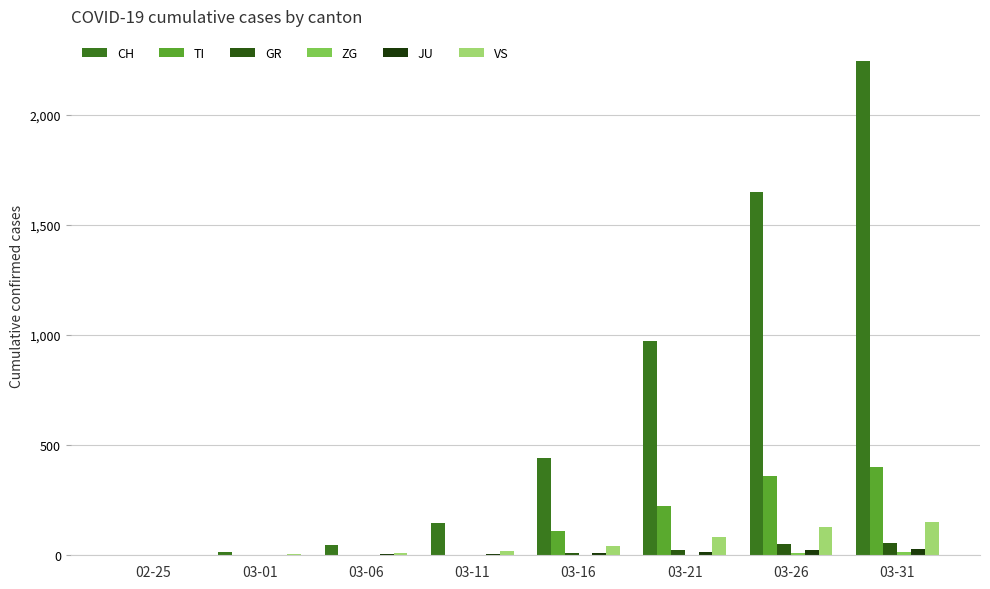

Reading right to left, list all the values displayed in this chart.

CH: 03-31=2247	03-26=1650	03-21=972	03-16=444	03-11=145	03-06=47	03-01=16	02-25=0
TI: 03-31=401	03-26=358	03-21=224	03-16=112	03-11=0	03-06=0	03-01=0	02-25=0
GR: 03-31=58	03-26=52	03-21=24	03-16=9	03-11=0	03-06=0	03-01=0	02-25=0
ZG: 03-31=14	03-26=10	03-21=3	03-16=0	03-11=0	03-06=0	03-01=0	02-25=0
JU: 03-31=29	03-26=22	03-21=13	03-16=9	03-11=6	03-06=5	03-01=1	02-25=0
VS: 03-31=153	03-26=129	03-21=83	03-16=42	03-11=21	03-06=12	03-01=7	02-25=0